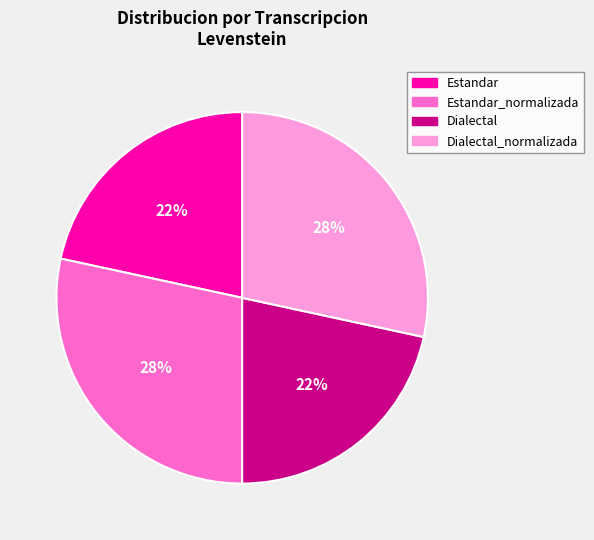

To the nearest percent, what is the average slice percentage?

25%